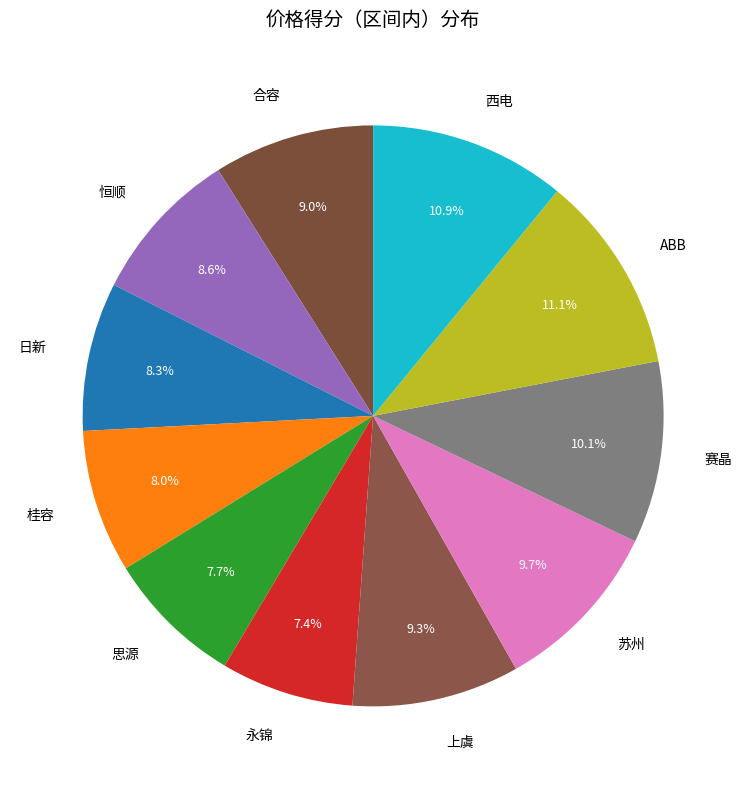

What is the largest slice in the pie chart?

ABB